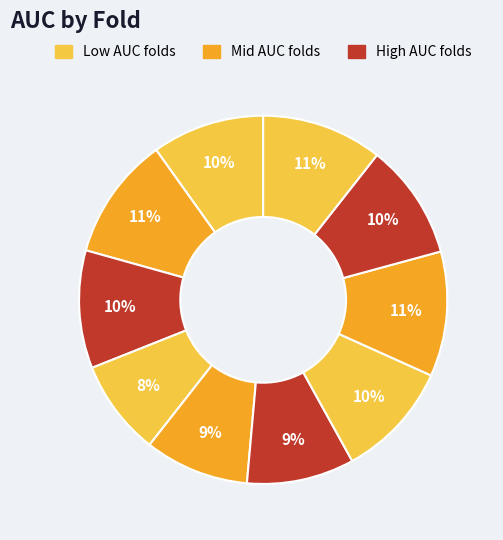

Count the number of slices in the pie.

10